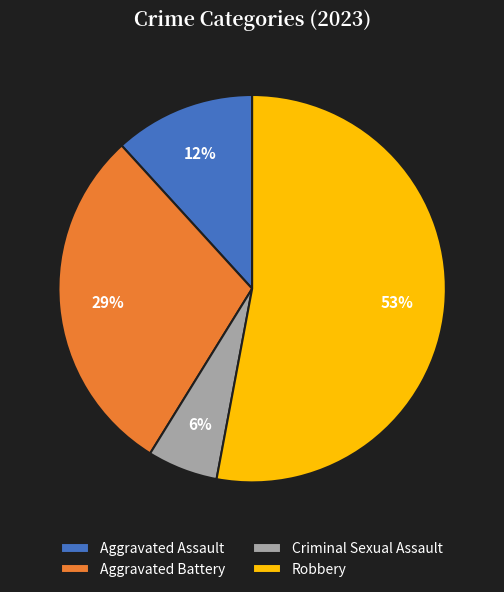

The Aggravated Battery slice represents 22% of the pie. True or false?

False